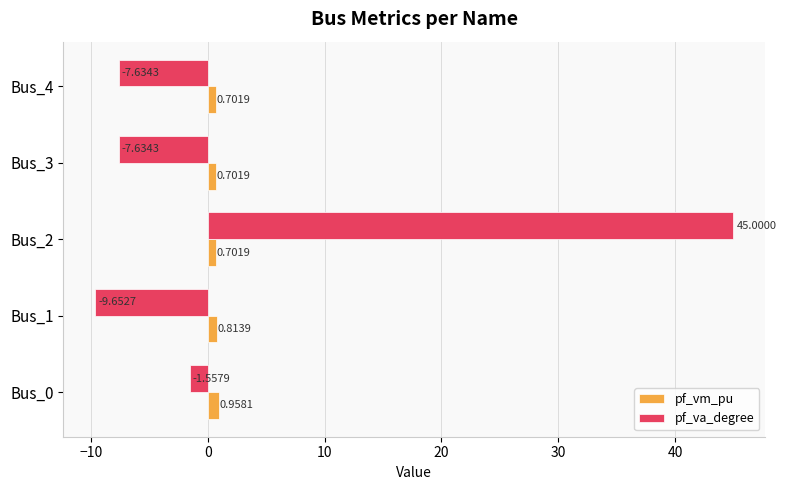

Which series has the largest range (max minus min)?

pf_va_degree